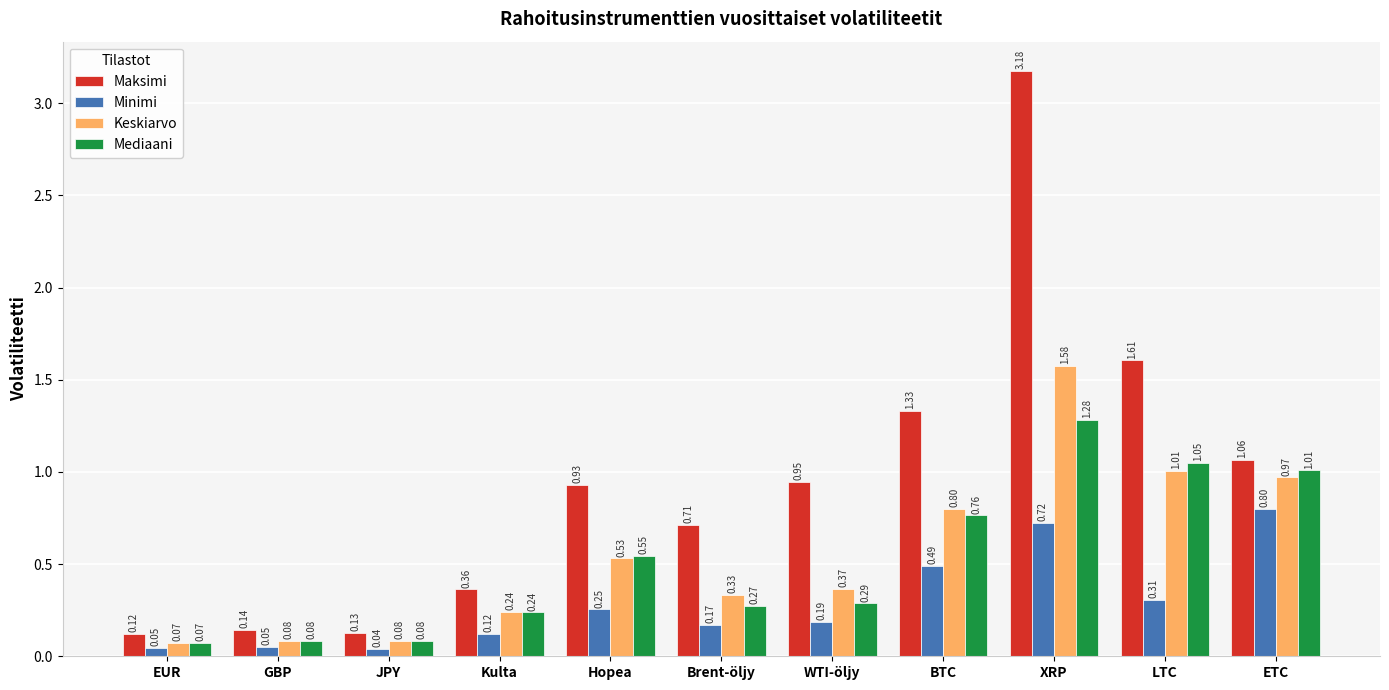

What is the label of the 1st bar from the right?

ETC